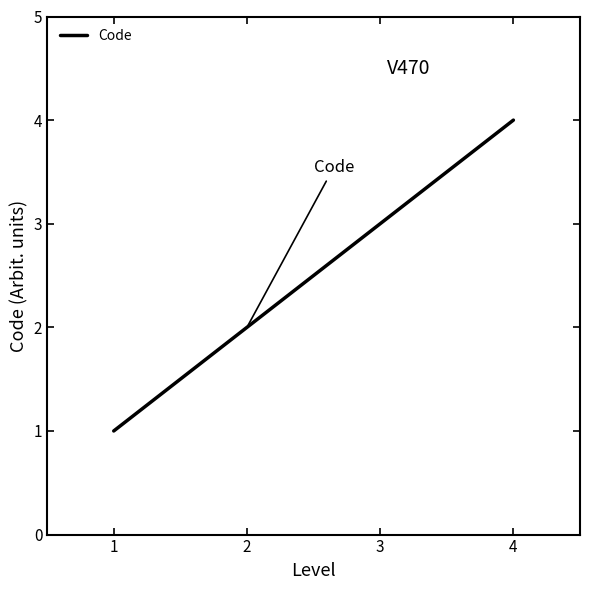

List the labels in order of value, smallest first.

1, 2, 3, 4